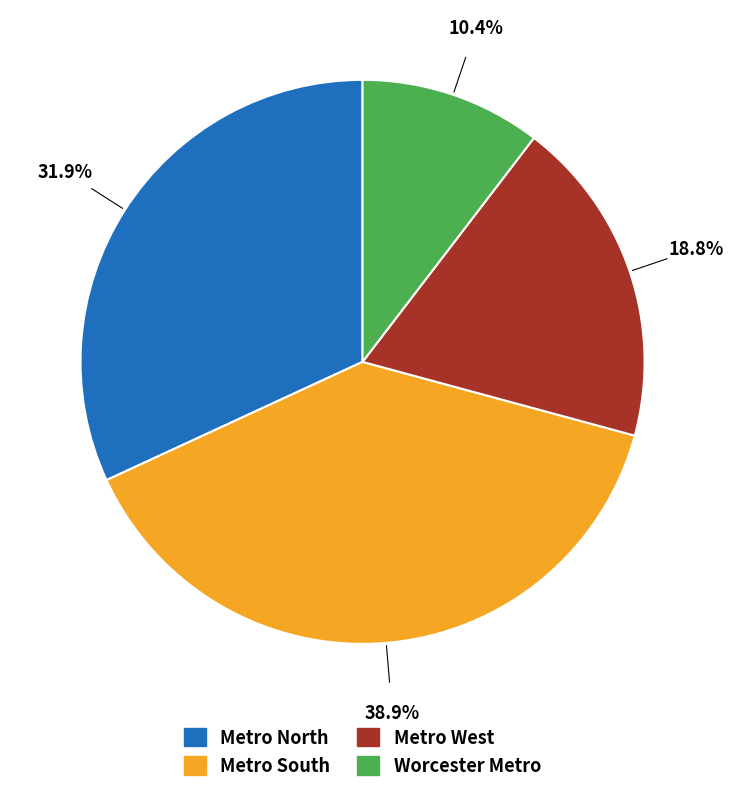

Which slice is the largest?

Metro South